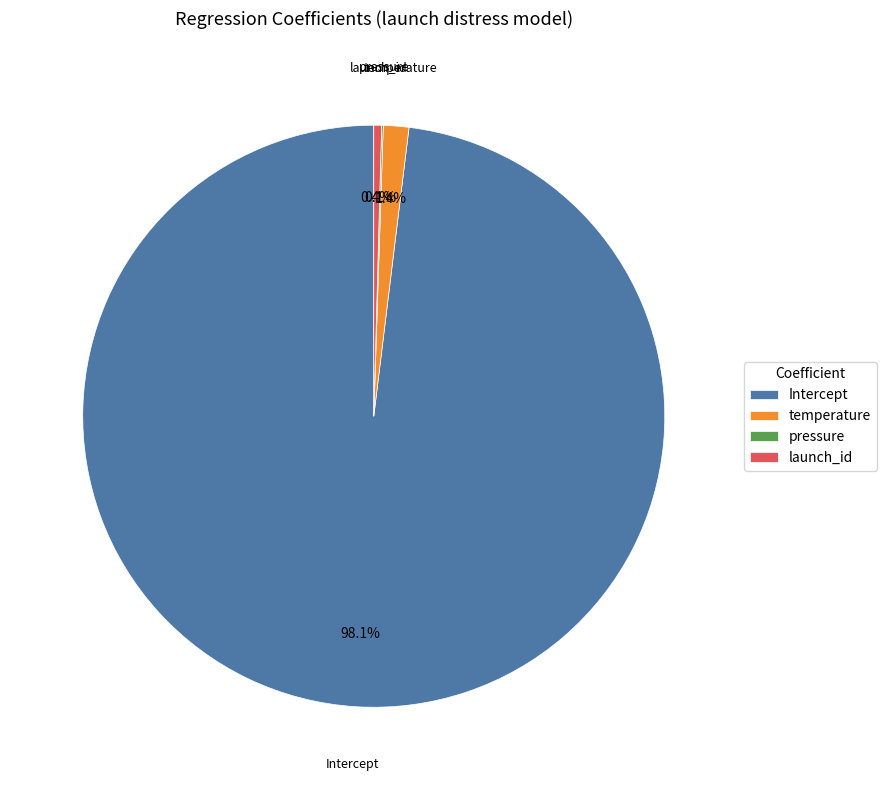

To the nearest percent, what portion does temperature represent?

1%